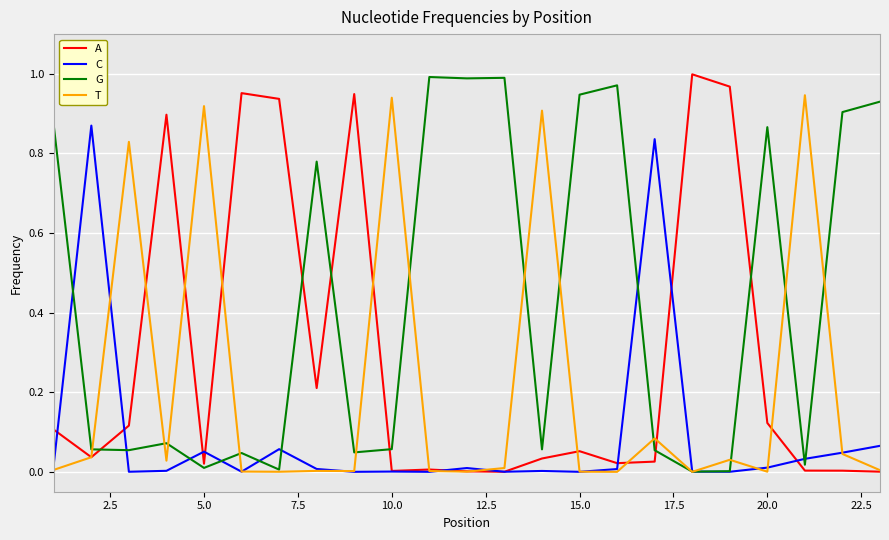

Rank the series by their average value, from lowest to highest.

C, T, A, G